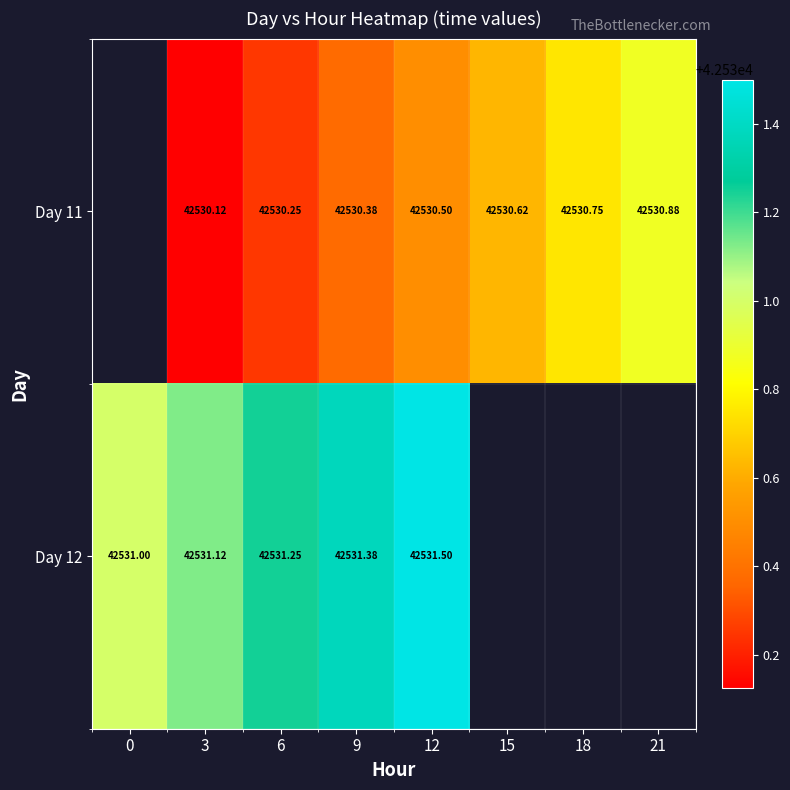

Is the value of Day 11 at 3 greater than the value of Day 12 at 9?

No